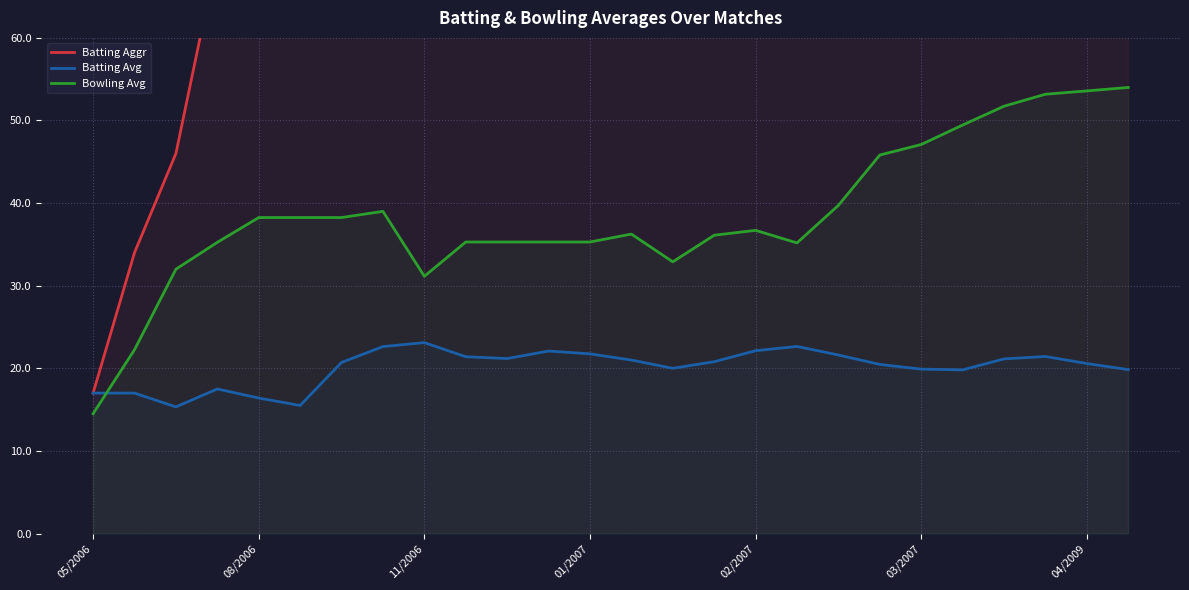

How many intersections are there between Batting Avg and Bowling Avg?

1